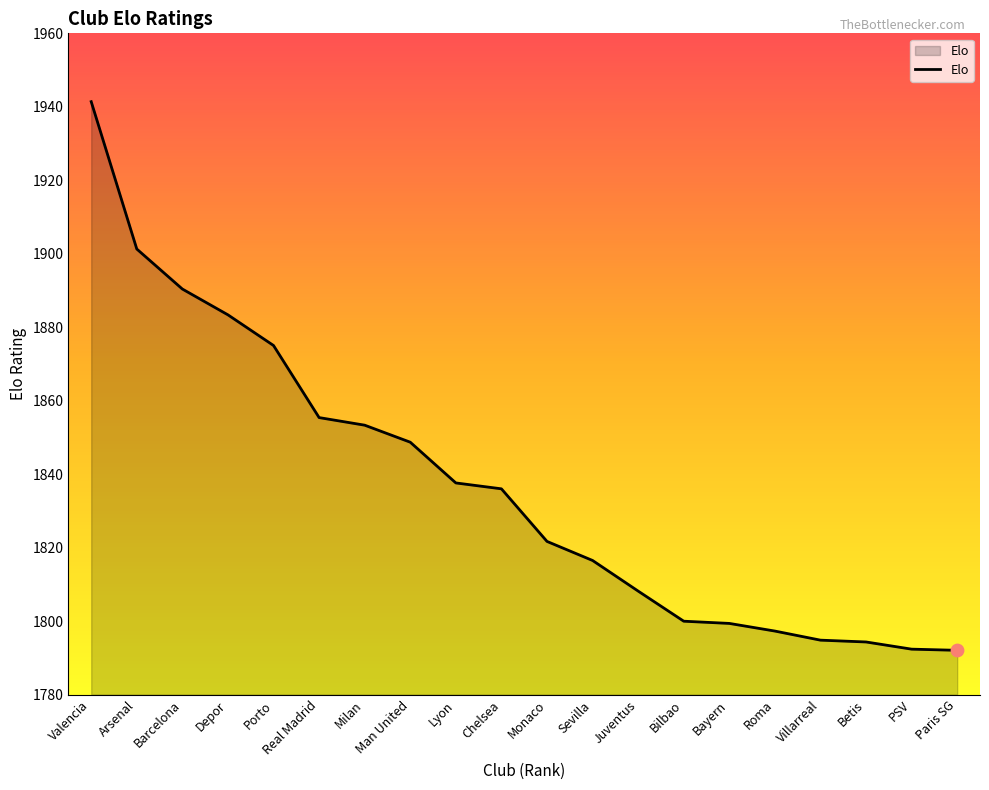

What is the change in value from Man United to Bayern?

-49.3